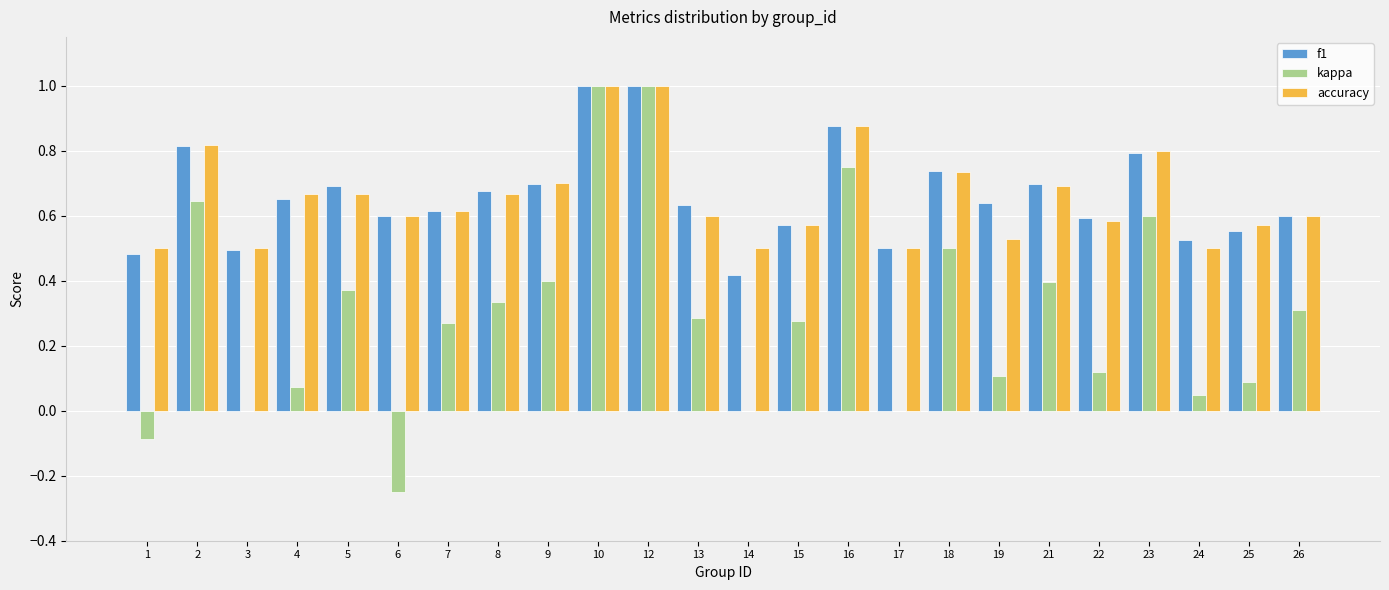

The kappa series shows 0.3 at 8. True or false?

True